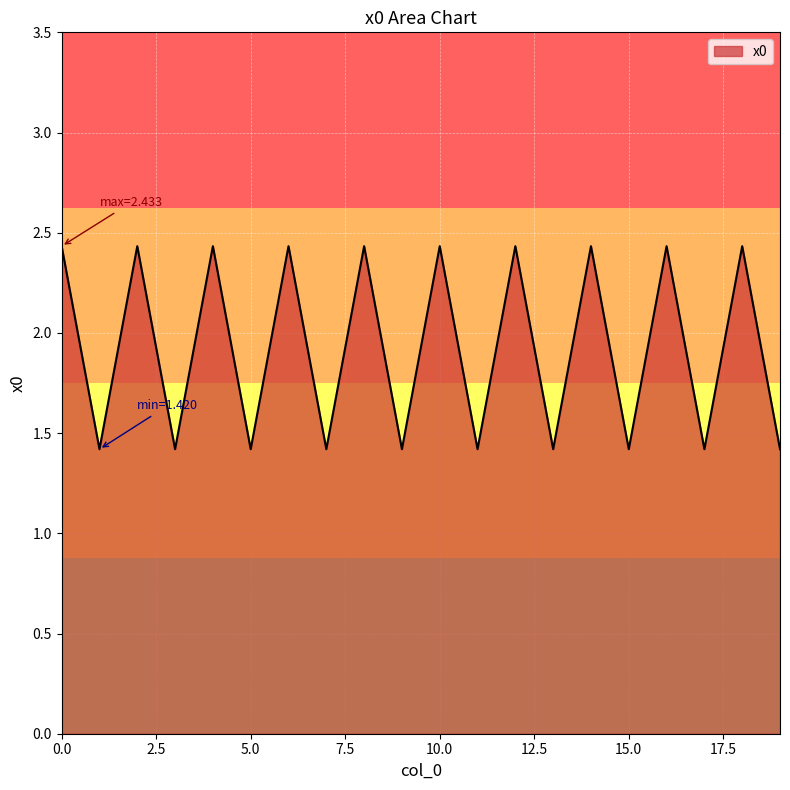

What is the smallest value displayed?

1.4